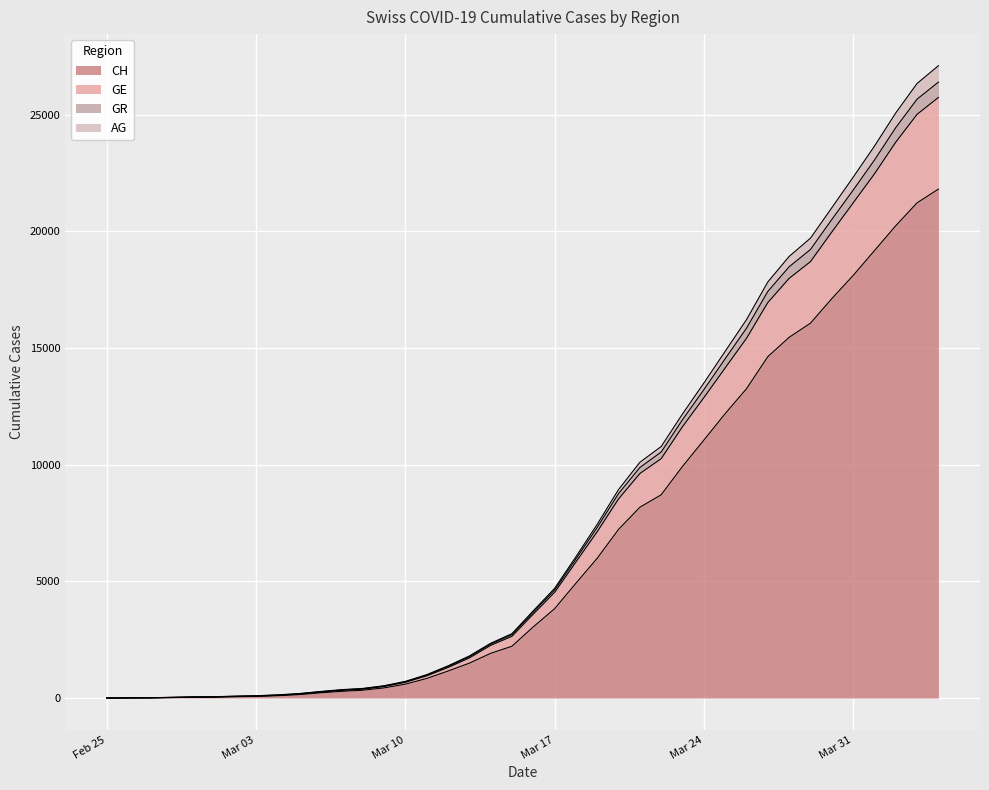

How many values in the AG series exceed 3737?

19